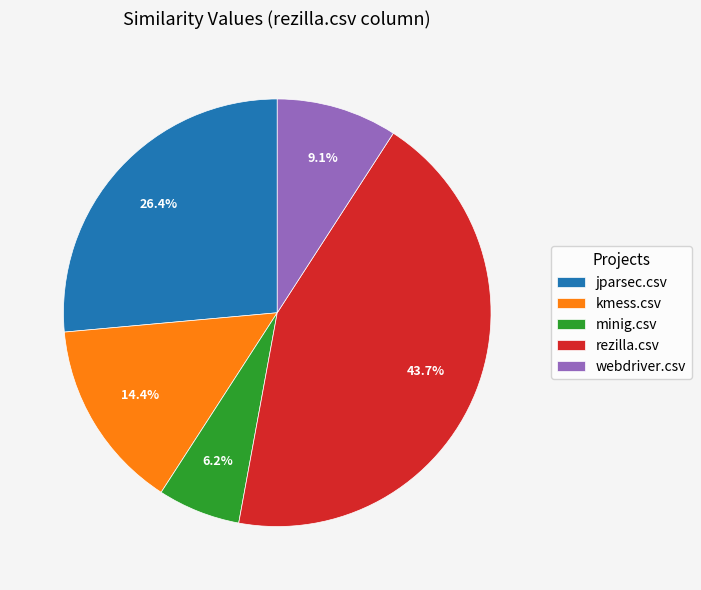

How many slices are in this pie chart?

5